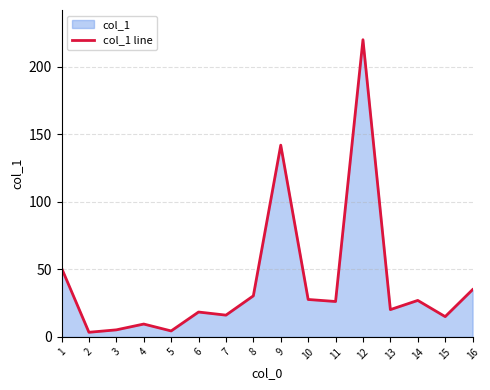

What is the maximum value shown in the chart?

220.1